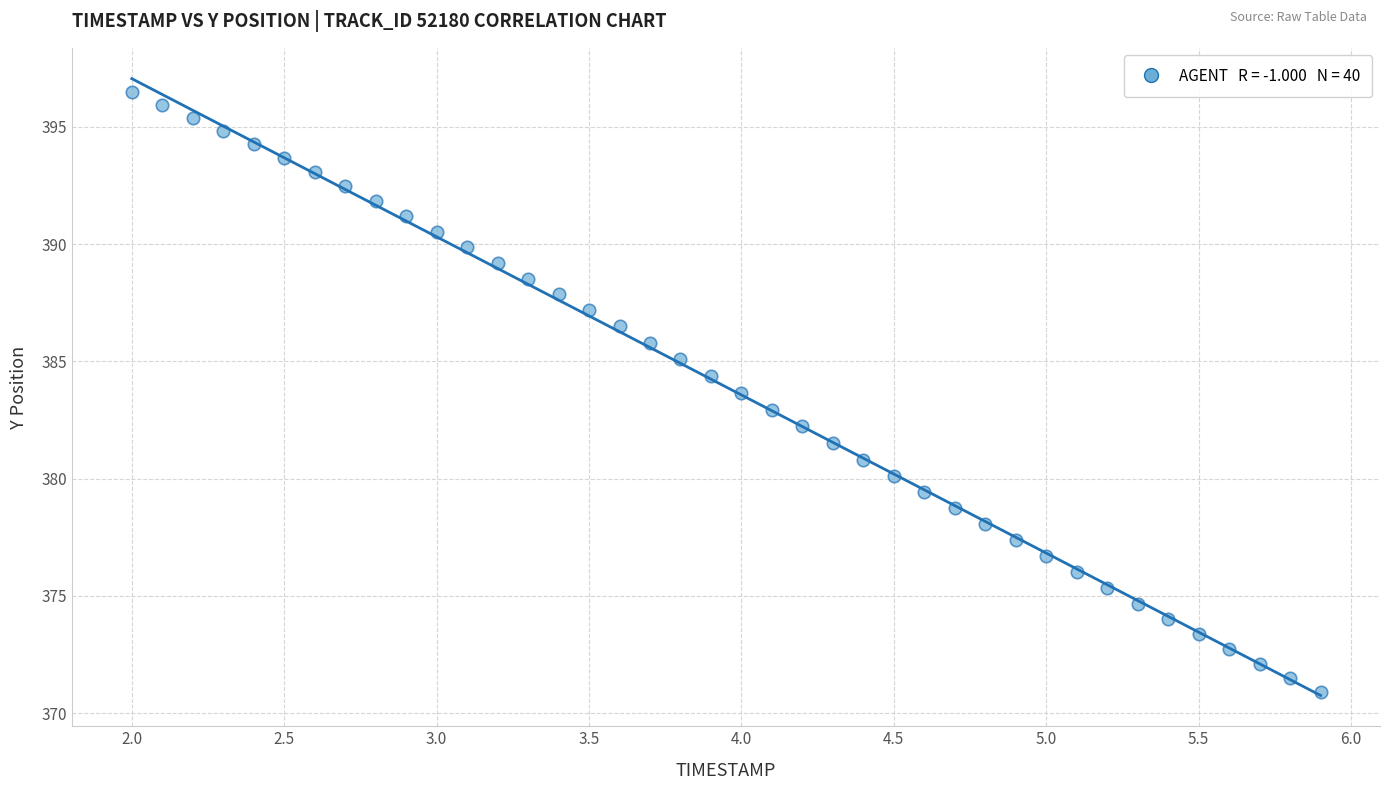

What is the range of X values (max minus min)?

3.9